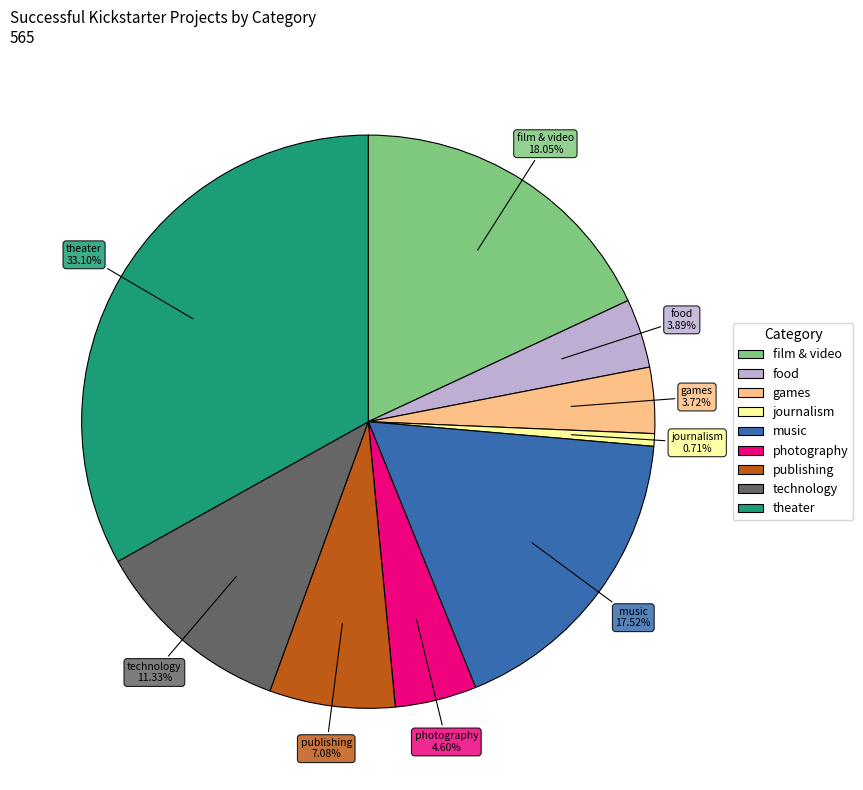

The theater slice represents 33% of the pie. True or false?

True